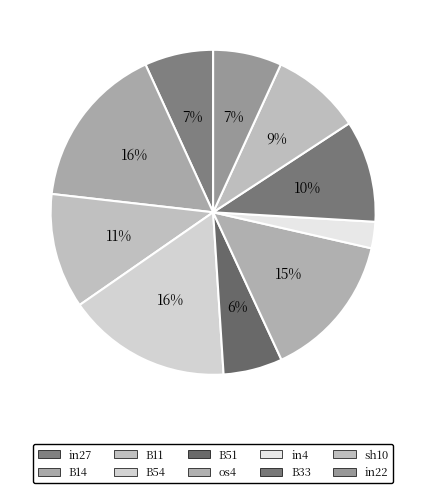

How many segments does this pie chart have?

10